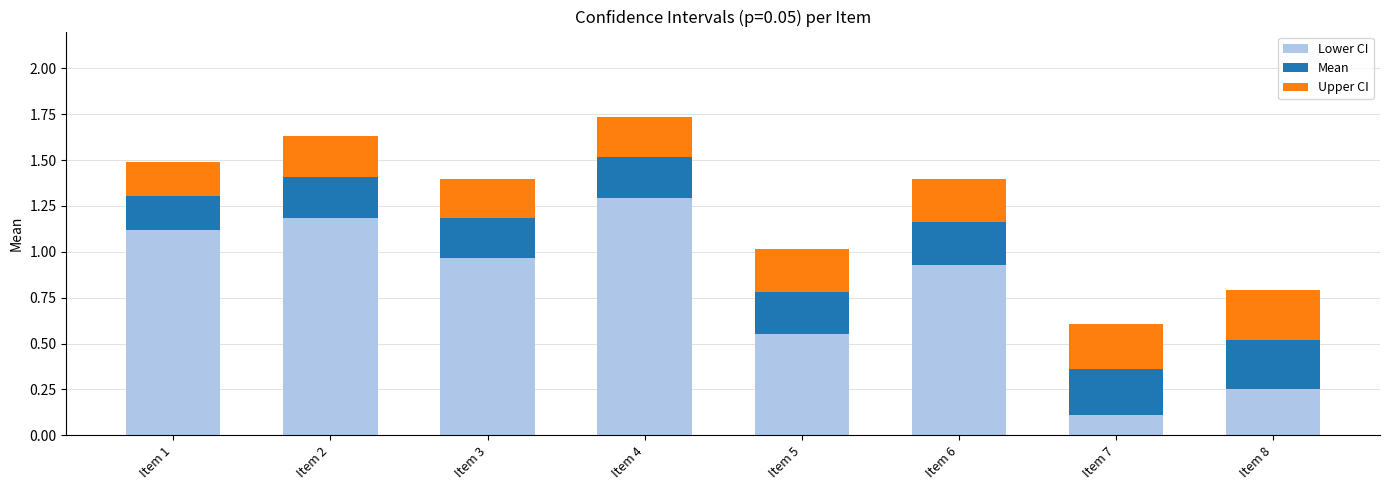

What is the sum of all Lower CI values?

6.4